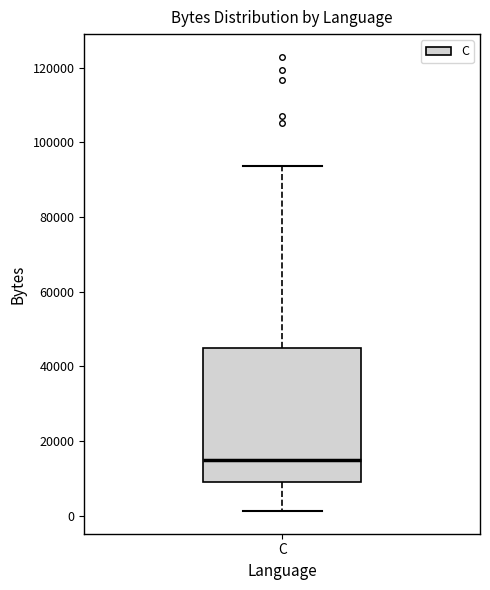

Where is the lower edge of the box for C on the y-axis? The values are not printed on the chart, so give them approximately, as read against the axis.

8000